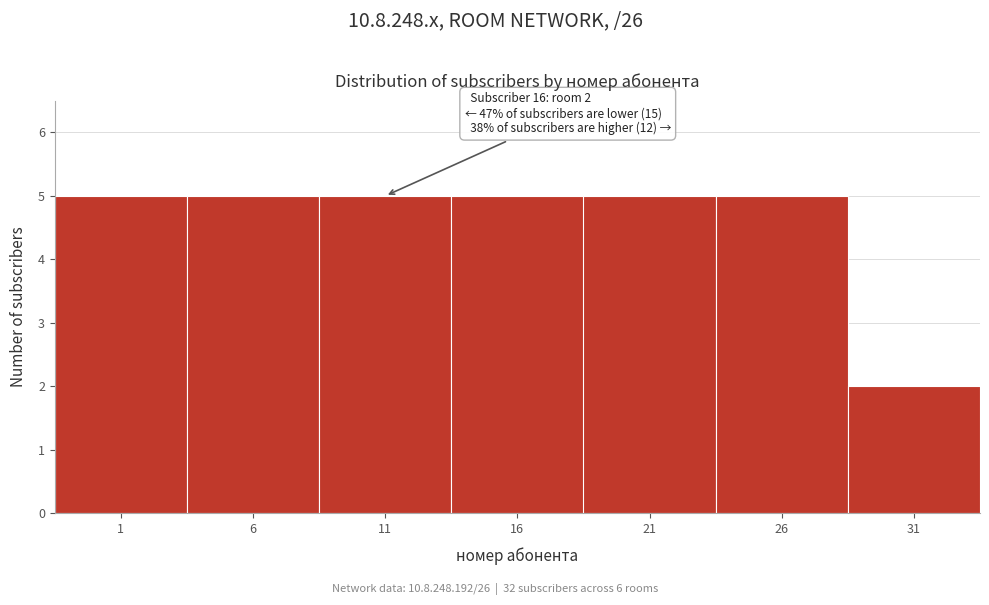

Reading left to right, extract all data points from this chart.

5	5	5	5	5	5	2